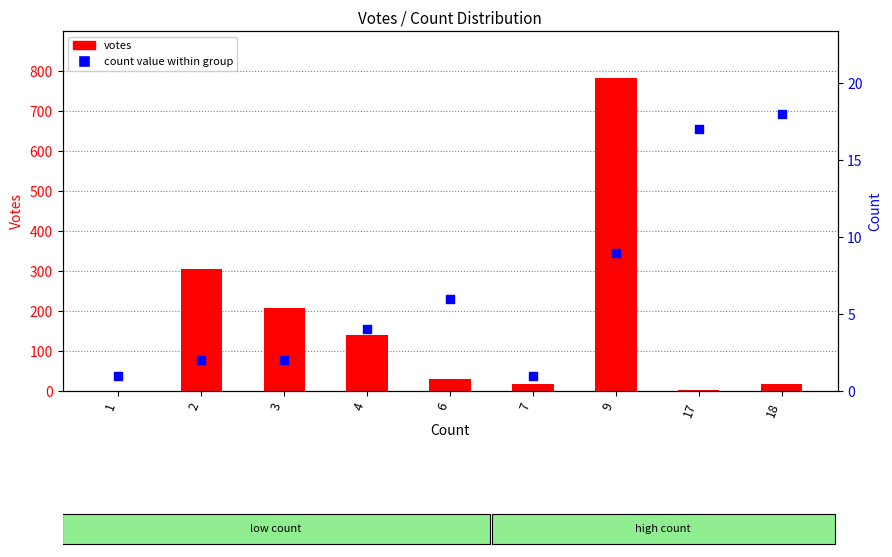

What is the total value across all series at 3?

209